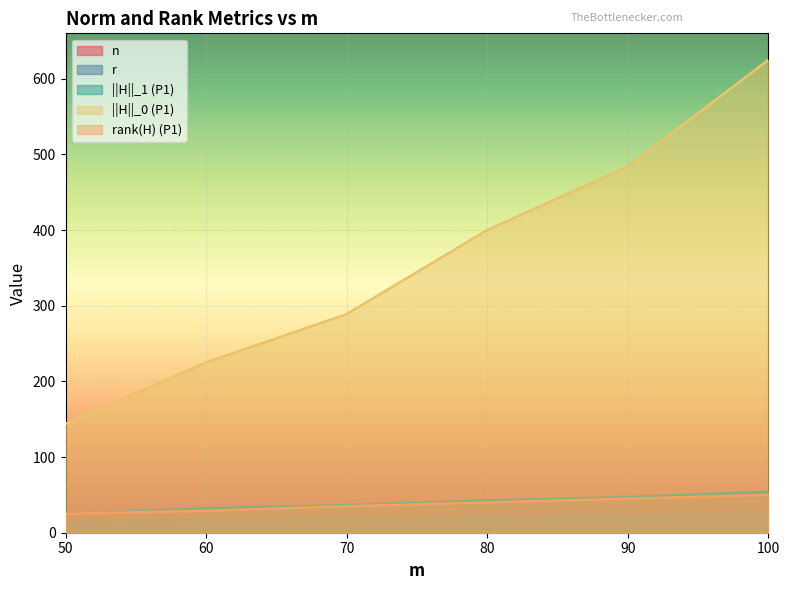

True or false: rank(H) (P1) has more than 0 interior local peaks.

False